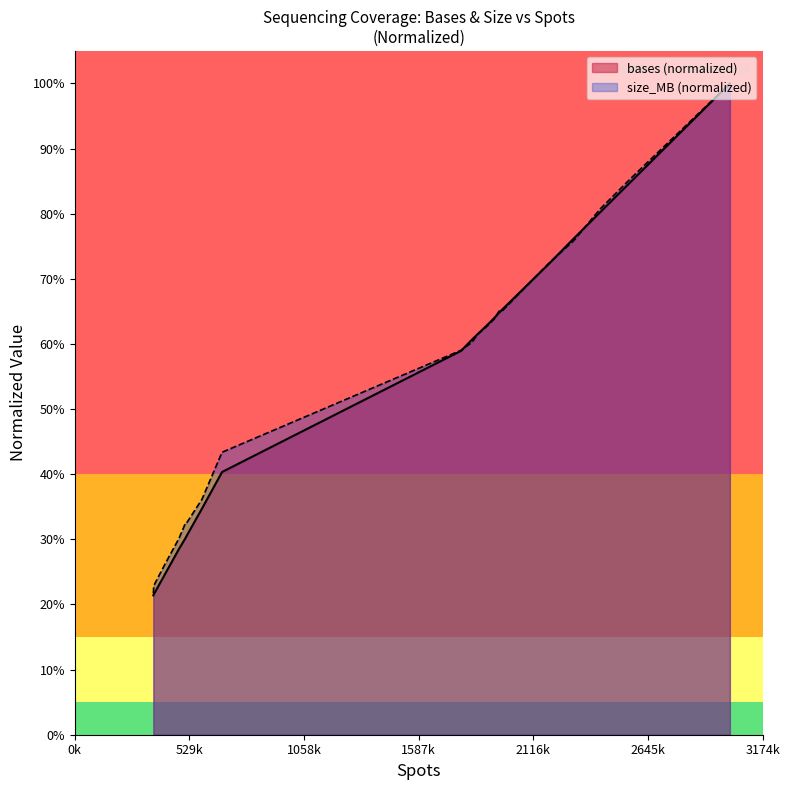

Count the size_MB (normalized) values in the range 0 to 1.

20